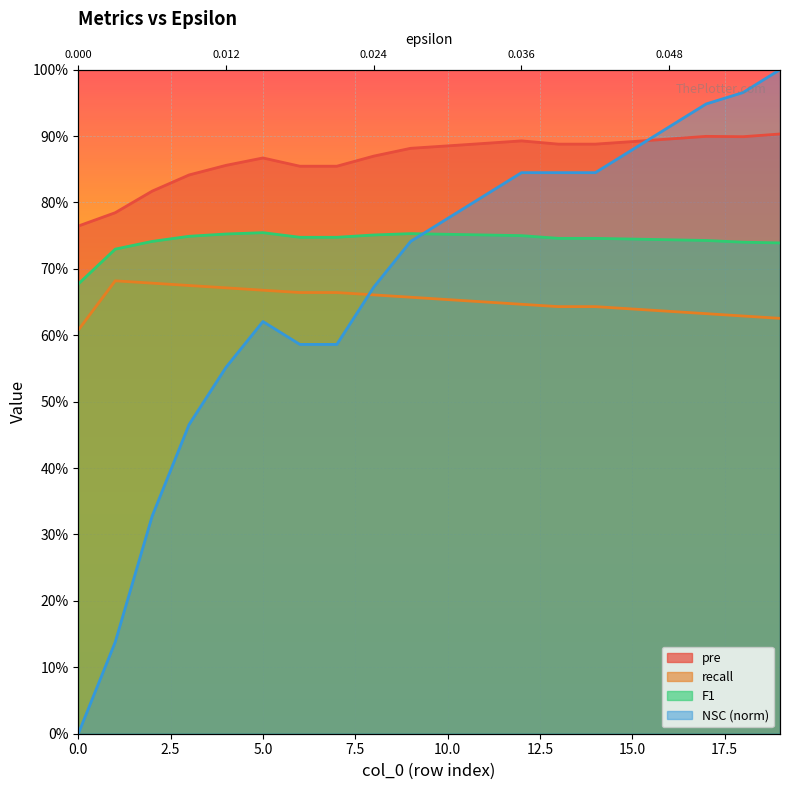

Reading right to left, transcribe all the data shown in this chart.

pre: 0.9	0.9	0.9	0.9	0.9	0.9	0.9	0.9	0.9	0.9	0.9	0.9	0.9	0.9	0.9	0.9	0.8	0.8	0.8	0.8
recall: 0.6	0.6	0.6	0.6	0.6	0.6	0.6	0.6	0.7	0.7	0.7	0.7	0.7	0.7	0.7	0.7	0.7	0.7	0.7	0.6
F1: 0.7	0.7	0.7	0.7	0.7	0.7	0.7	0.8	0.8	0.8	0.8	0.8	0.7	0.7	0.8	0.8	0.7	0.7	0.7	0.7
NSC: 1.0	1.0	0.9	0.9	0.9	0.8	0.8	0.8	0.8	0.8	0.7	0.7	0.6	0.6	0.6	0.6	0.5	0.3	0.1	0.0